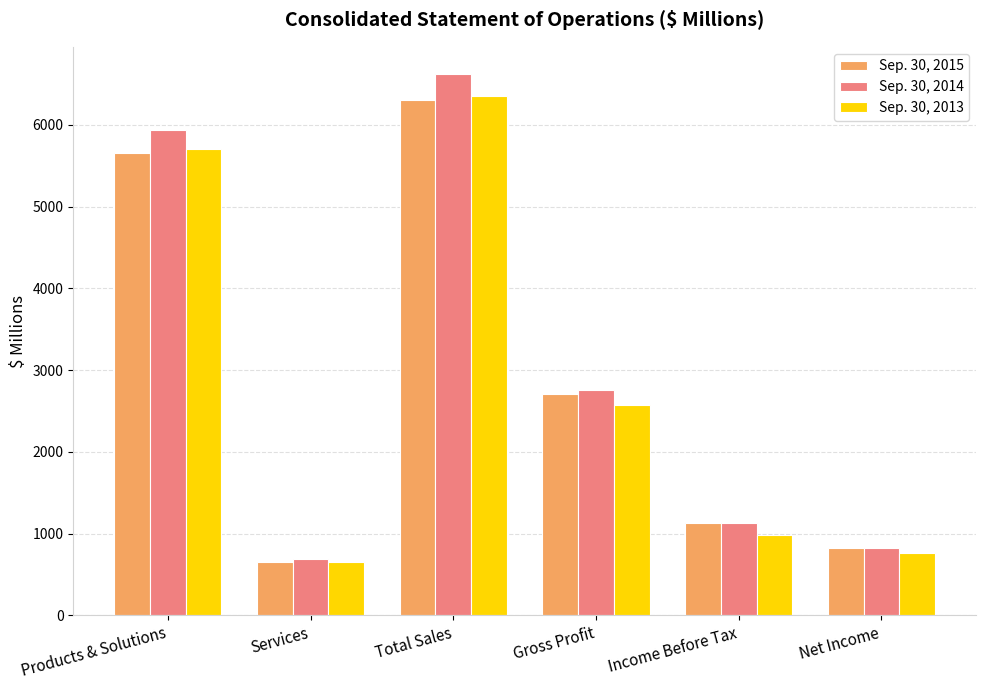

What position from the right is Income Before Tax?

2